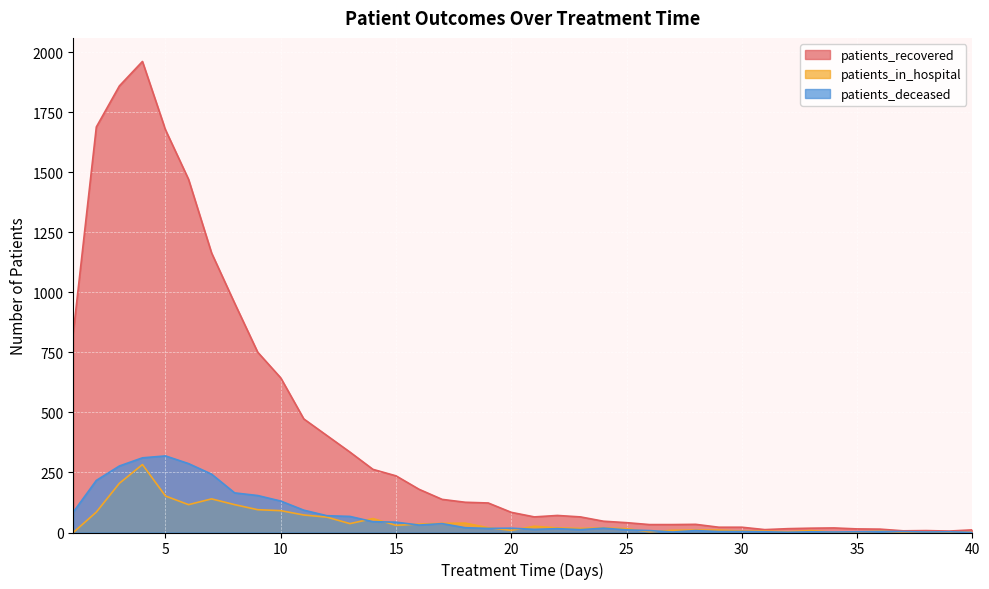

What is the total value across all series at 3?

2342